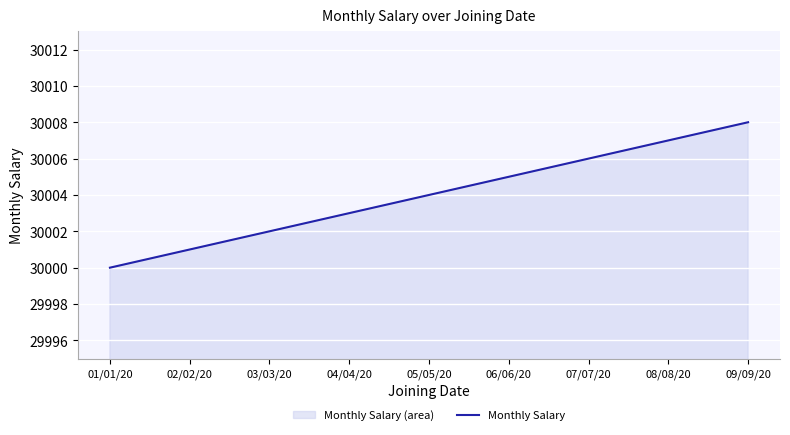

Which label corresponds to the smallest value in the chart?

01/01/20